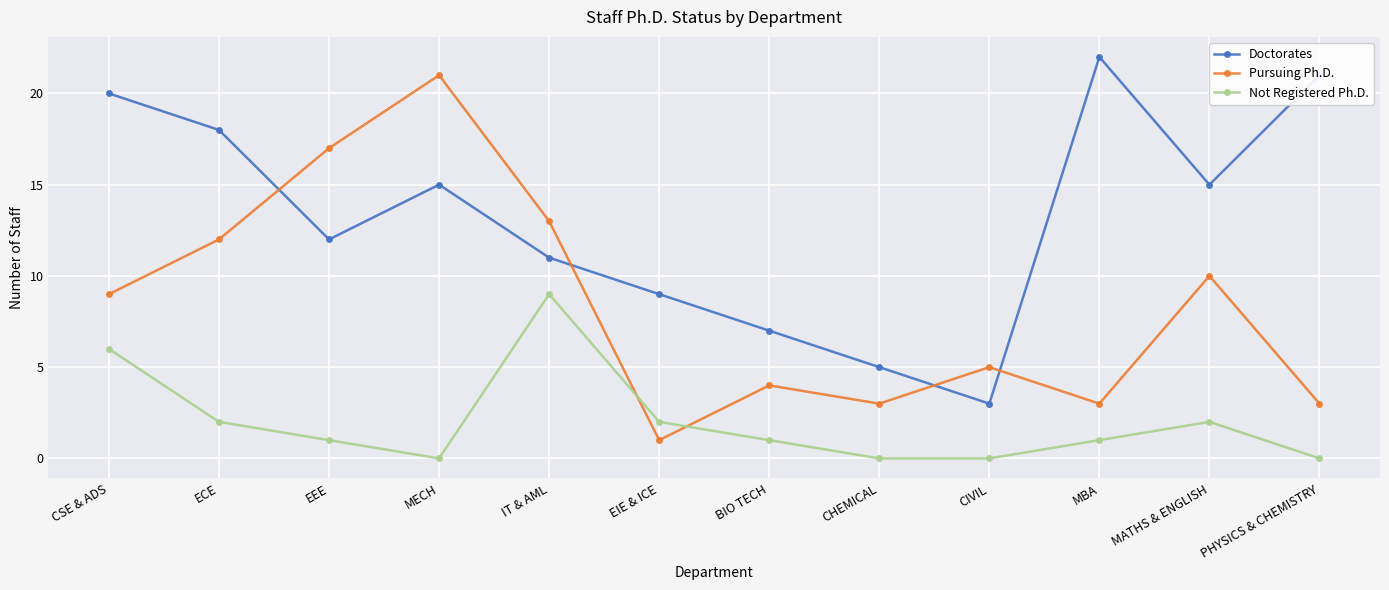

How many values in the Doctorates series are below 15?

6